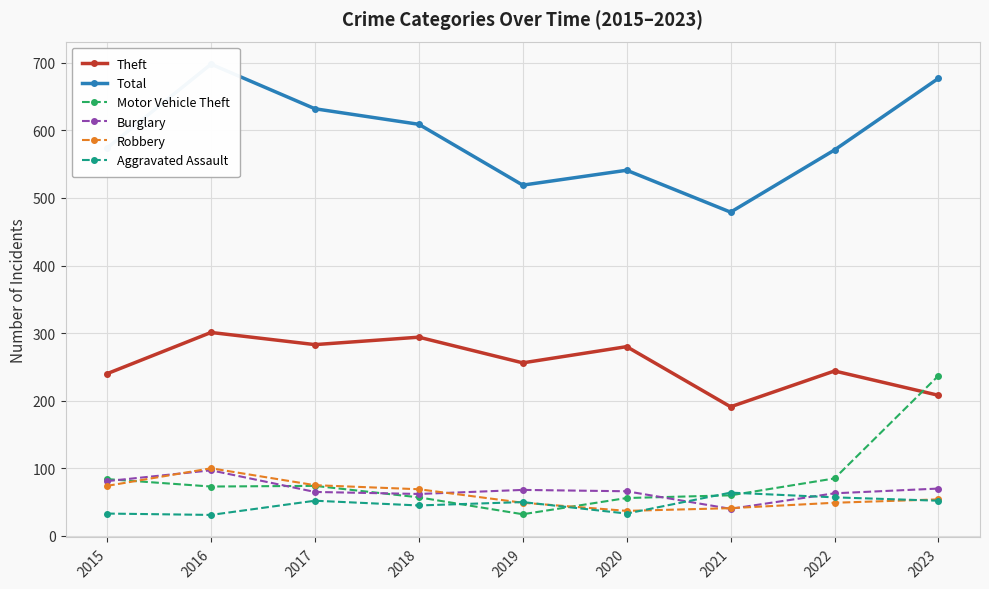

The value of Motor Vehicle Theft at 2021 is 60. True or false?

True